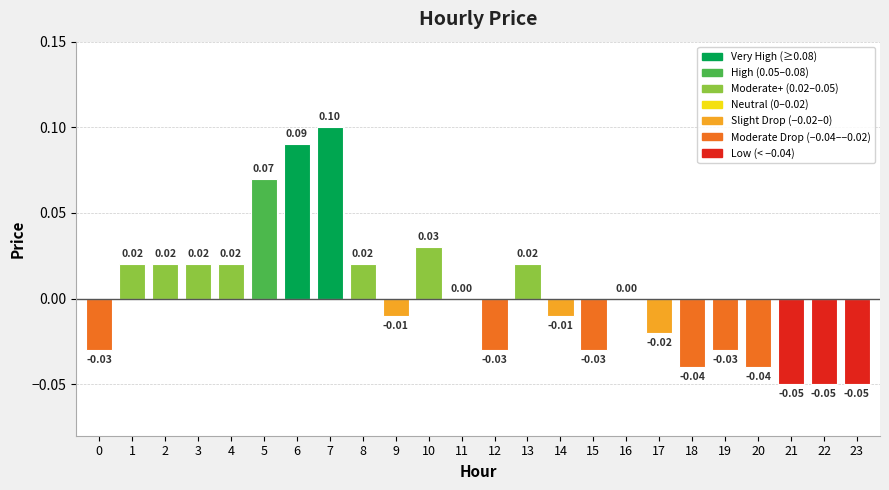

Which has a higher value, 18 or 9?

9